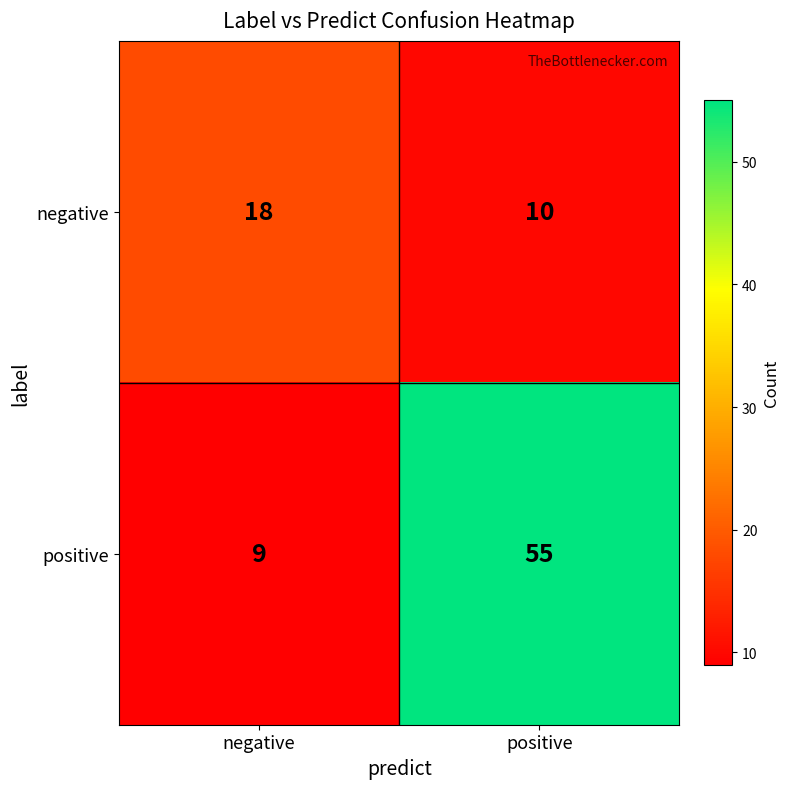

Which series has the largest range (max minus min)?

positive